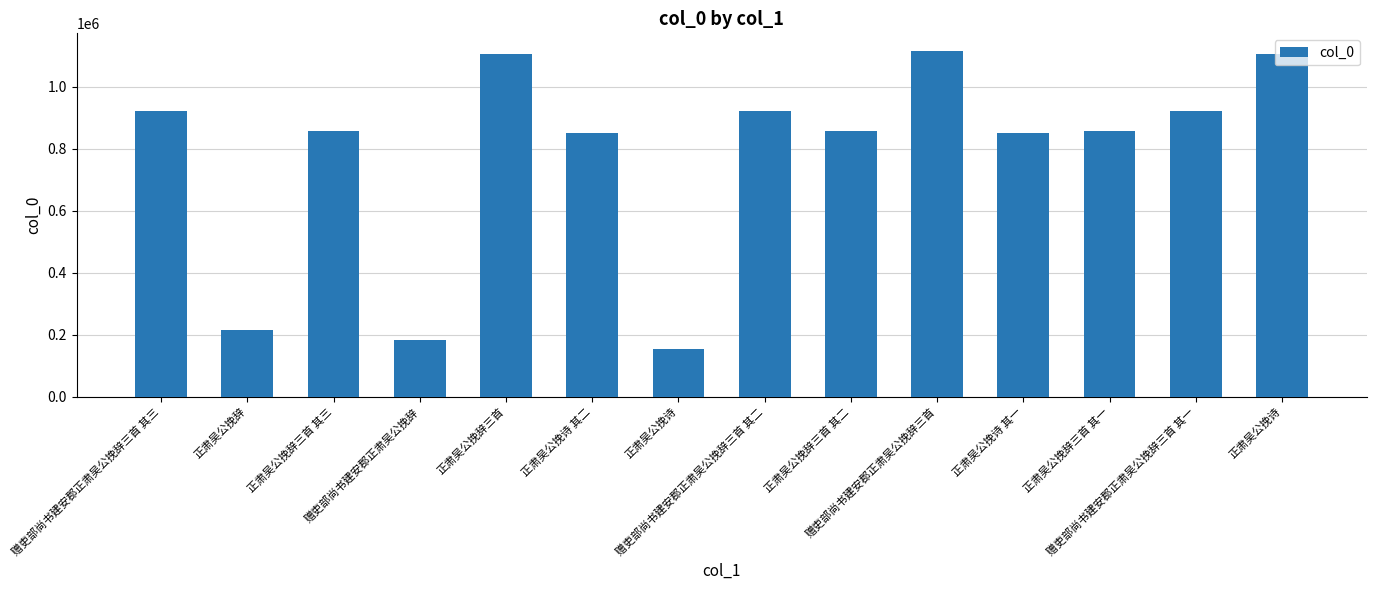

How many bars are there in total?

14